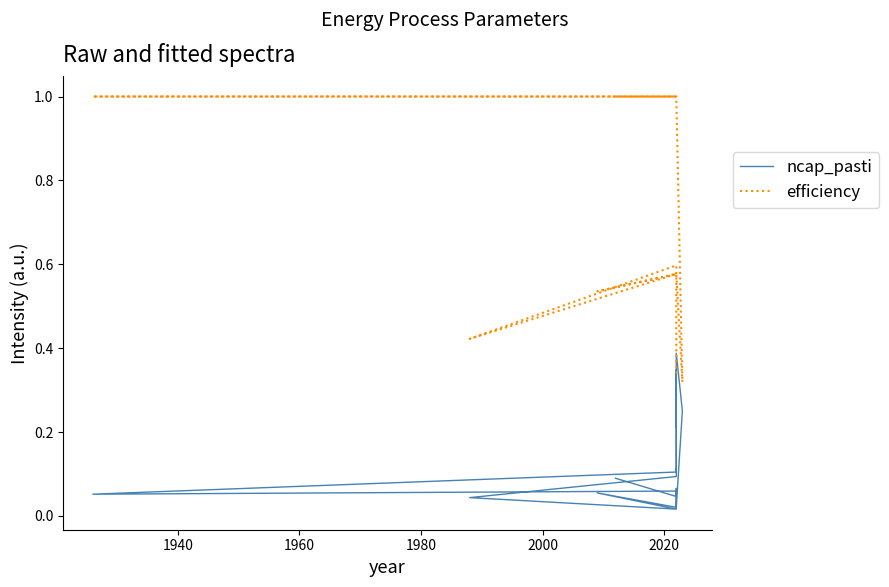

How many interior local peaks does the efficiency series have?

3